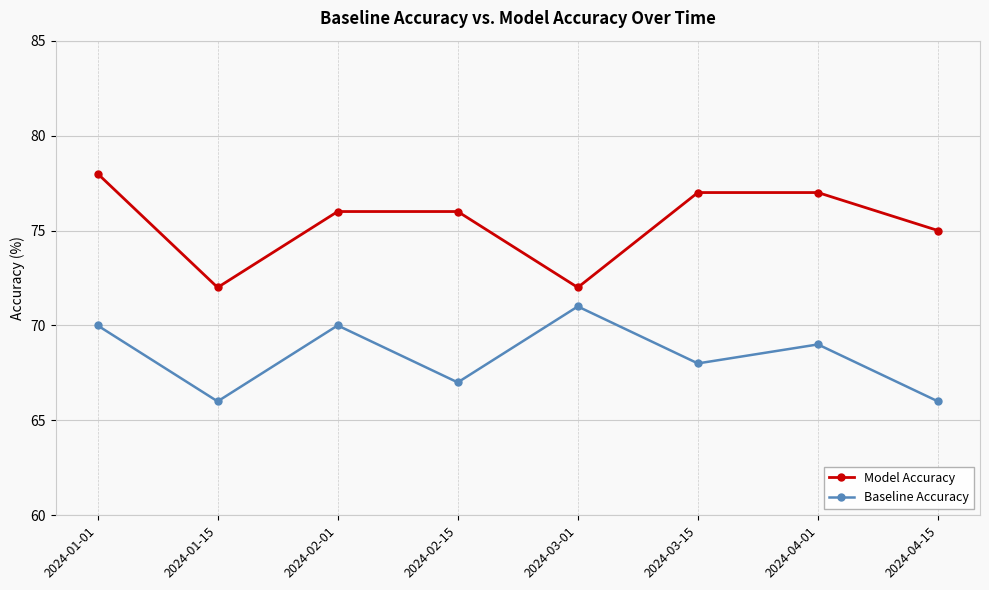

What is the value of the Baseline Accuracy point at the 1st from the left?

70